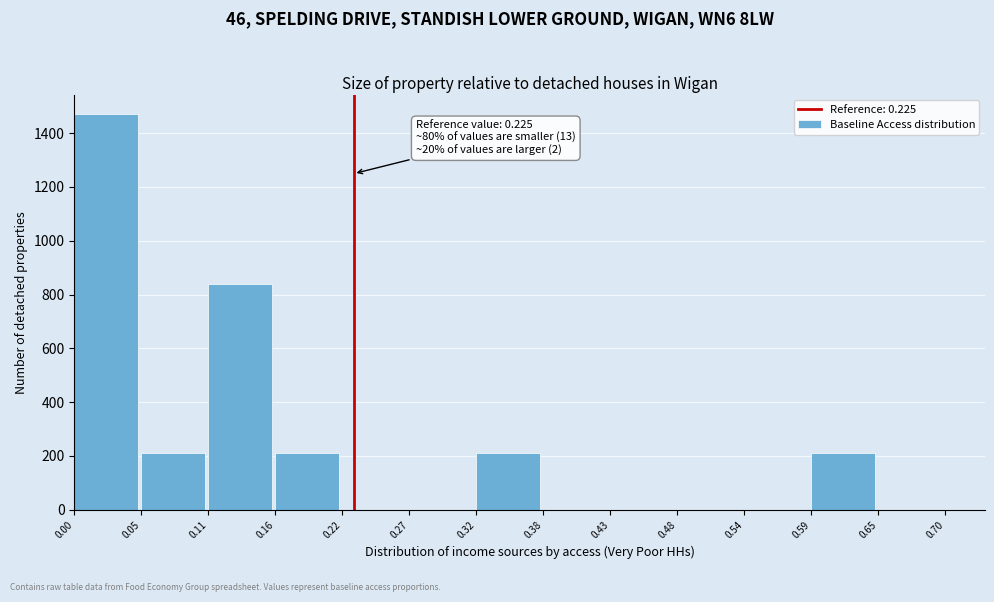

Which range on the x-axis has the tallest bar?

0.00 to 0.05